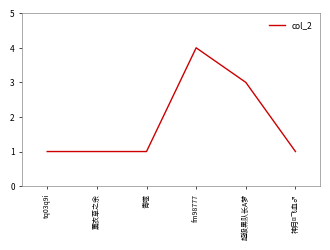

Is it true that the value at 青噬 is 0?

False